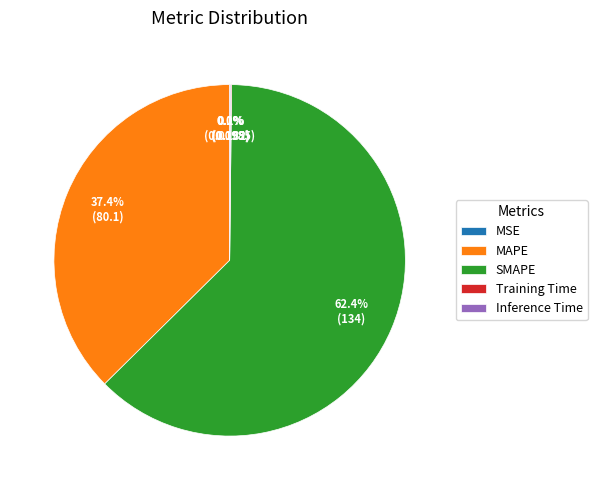

What is the largest slice in the pie chart?

SMAPE